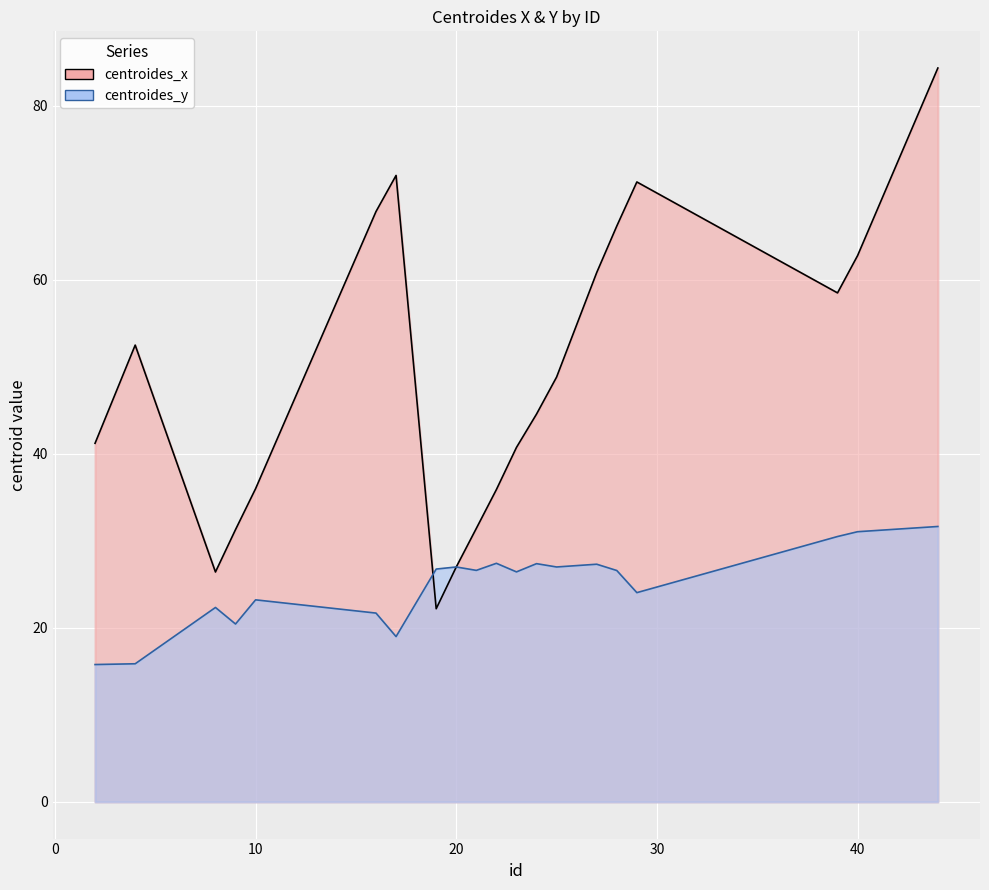

Reading right to left, what are all the values shown in this chart?

centroides_x: 44=84.3	40=62.8	39=58.5	29=71.2	28=66.2	27=60.8	25=48.8	24=44.6	23=40.7	22=35.9	21=31.4	20=27.0	19=22.2	17=72.0	16=67.8	10=36.0	9=31.3	8=26.4	4=52.5	2=41.2
centroides_y: 44=31.7	40=31.1	39=30.5	29=24.1	28=26.6	27=27.3	25=27.0	24=27.4	23=26.4	22=27.4	21=26.6	20=27.0	19=26.8	17=19.0	16=21.7	10=23.2	9=20.4	8=22.3	4=15.9	2=15.8